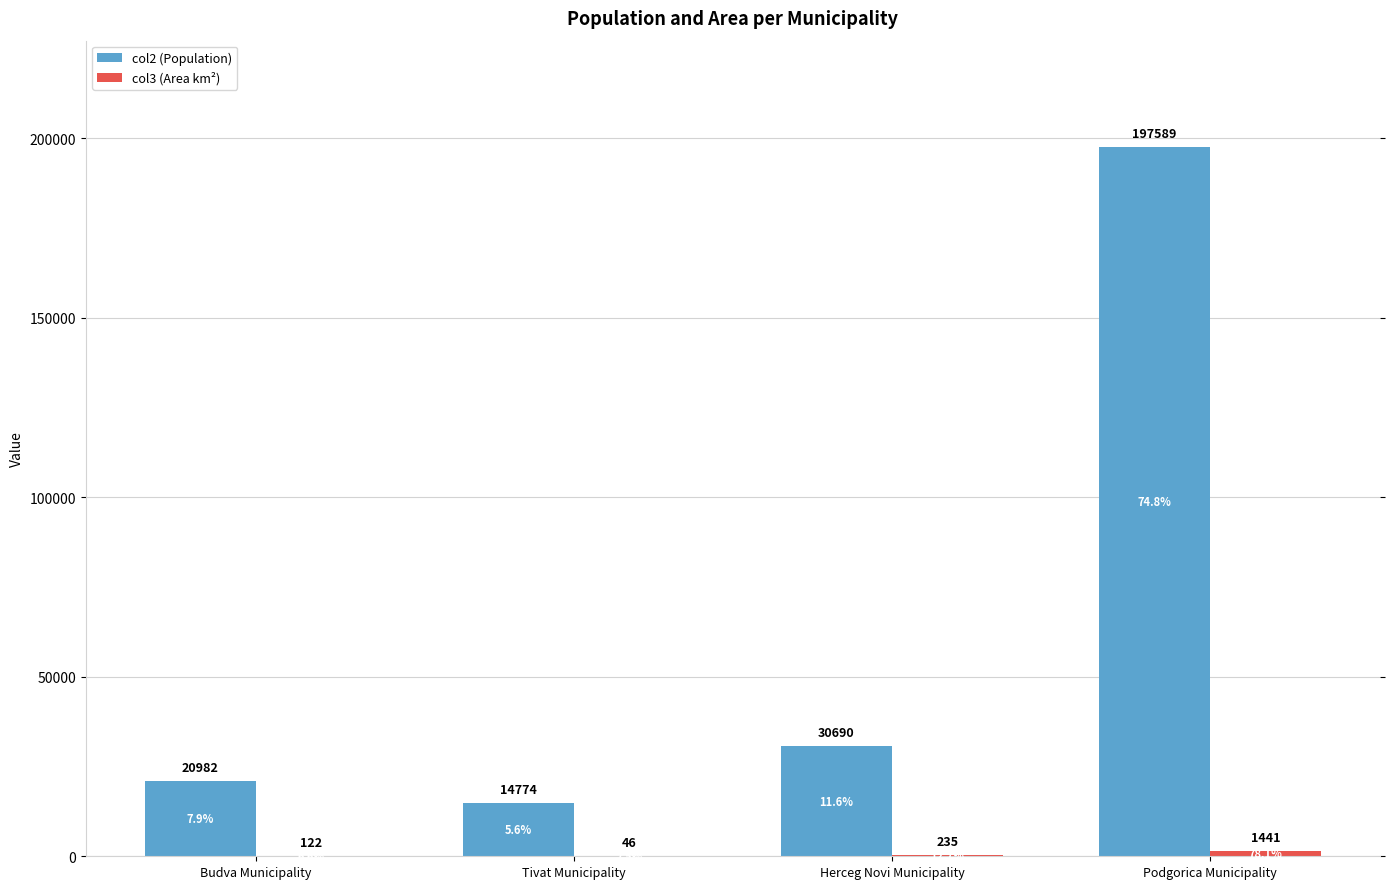

Read the col2 (Population) value at Podgorica Municipality, to the nearest 10.

197590